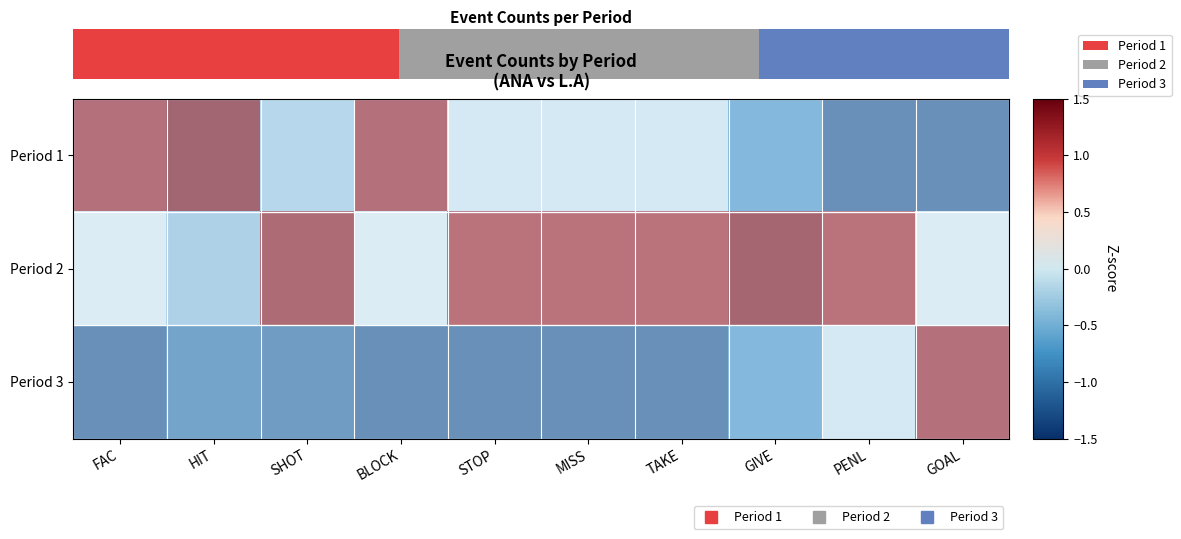

True or false: Period 1 has a value of 0.3 at BLOCK.

False